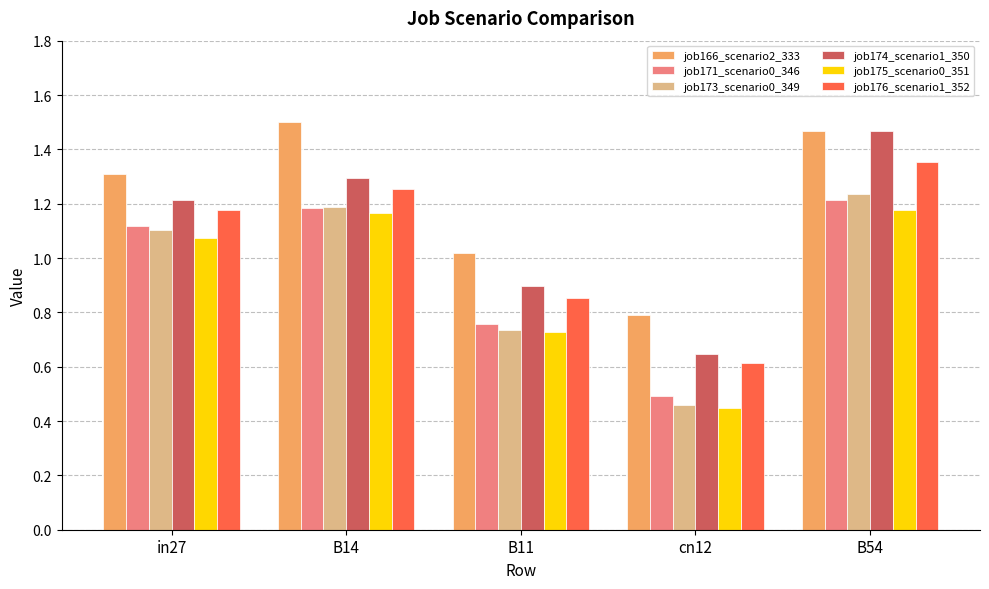

What is the label of the 4th bar from the right?

B14